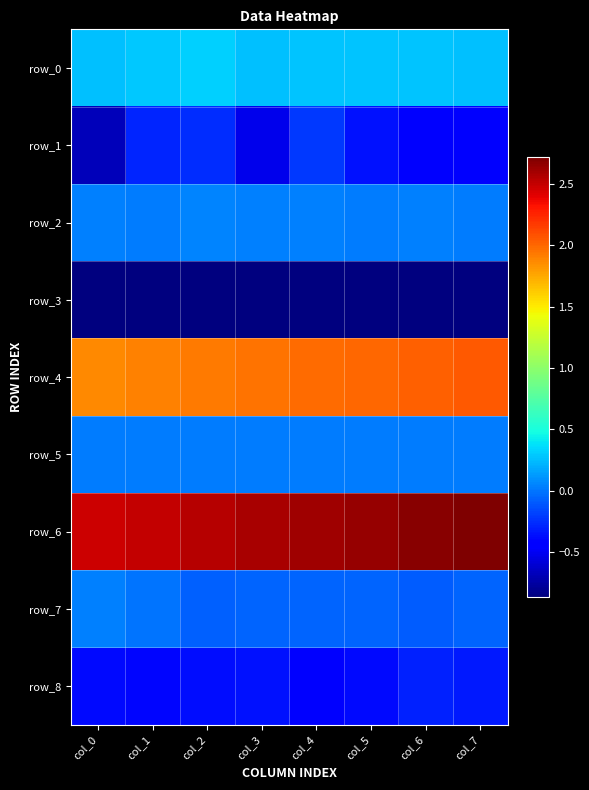

Reading left to right, extract all data points from this chart.

row_0: col_0=0.3	col_1=0.3	col_2=0.3	col_3=0.3	col_4=0.3	col_5=0.3	col_6=0.3	col_7=0.3
row_1: col_0=-0.7	col_1=-0.3	col_2=-0.3	col_3=-0.5	col_4=-0.2	col_5=-0.3	col_6=-0.4	col_7=-0.4
row_2: col_0=0.0	col_1=0.0	col_2=0.1	col_3=0.0	col_4=0.0	col_5=0.0	col_6=0.0	col_7=0.0
row_3: col_0=-0.9	col_1=-0.9	col_2=-0.9	col_3=-0.9	col_4=-0.9	col_5=-0.9	col_6=-0.9	col_7=-0.9
row_4: col_0=1.9	col_1=1.9	col_2=1.9	col_3=2.0	col_4=2.0	col_5=2.0	col_6=2.0	col_7=2.1
row_5: col_0=0.0	col_1=0.0	col_2=0.0	col_3=0.0	col_4=0.0	col_5=0.0	col_6=0.0	col_7=0.0
row_6: col_0=2.5	col_1=2.5	col_2=2.5	col_3=2.6	col_4=2.6	col_5=2.6	col_6=2.7	col_7=2.7
row_7: col_0=0.0	col_1=0.0	col_2=-0.1	col_3=-0.1	col_4=-0.1	col_5=-0.1	col_6=-0.1	col_7=-0.1
row_8: col_0=-0.4	col_1=-0.4	col_2=-0.4	col_3=-0.3	col_4=-0.4	col_5=-0.4	col_6=-0.3	col_7=-0.3